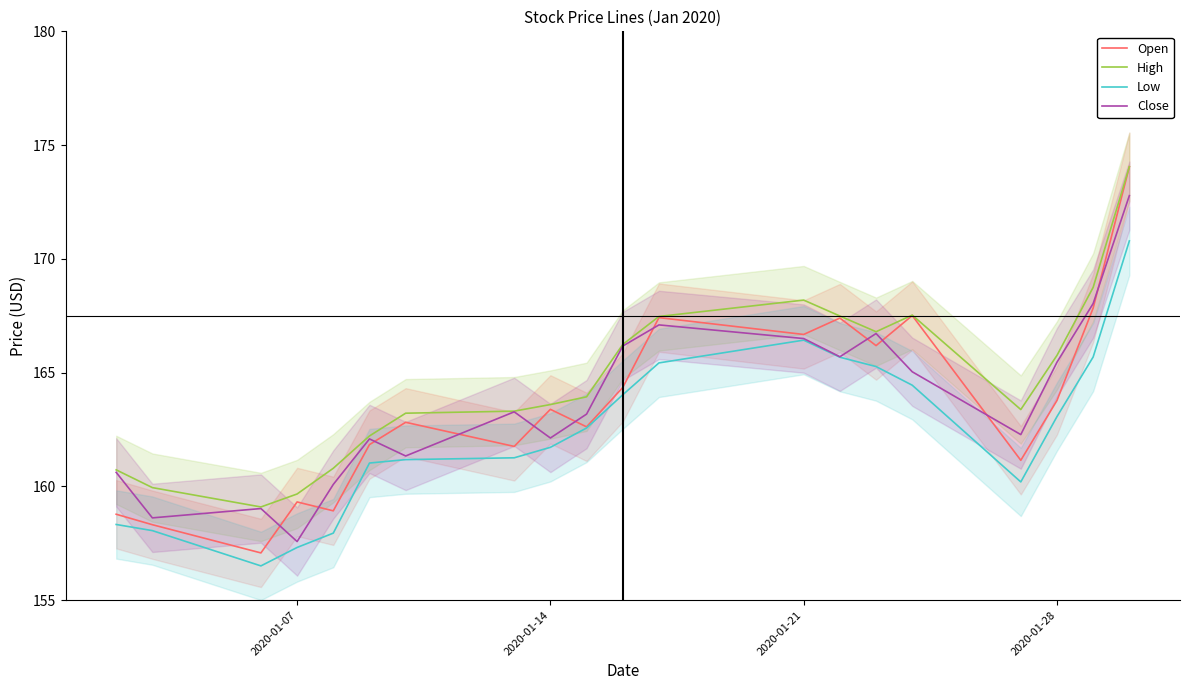

What are all the series names shown in the legend?

Open, High, Low, Close